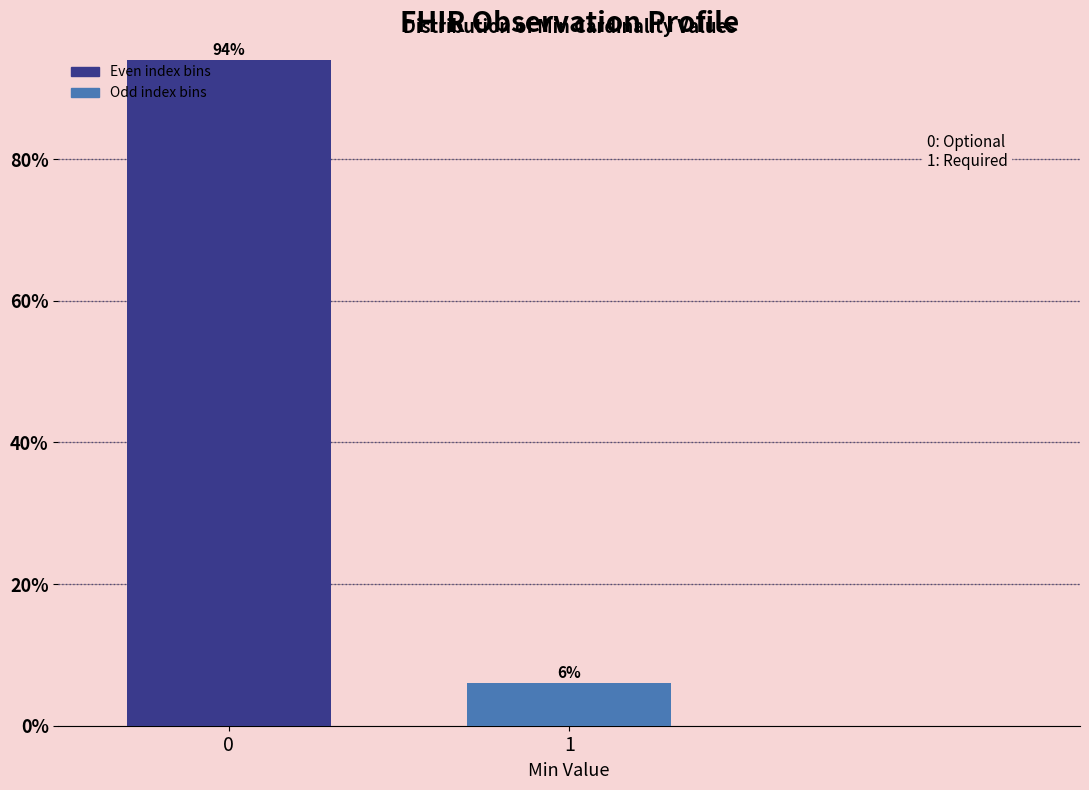

Reading right to left, transcribe all the data shown in this chart.

6	94